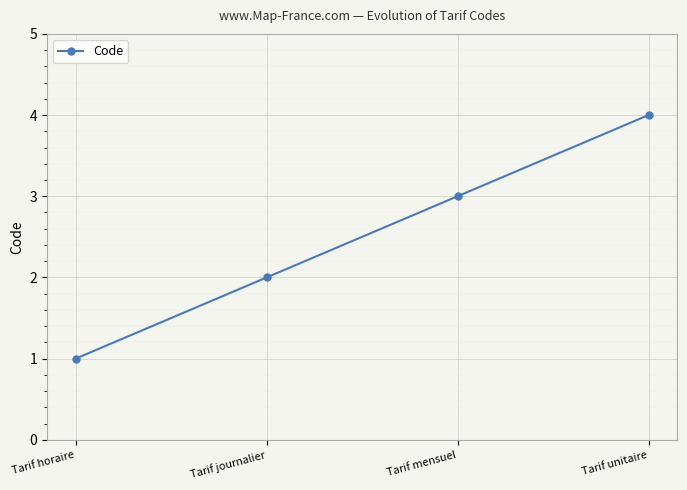

What value does the data have at Tarif horaire?

1